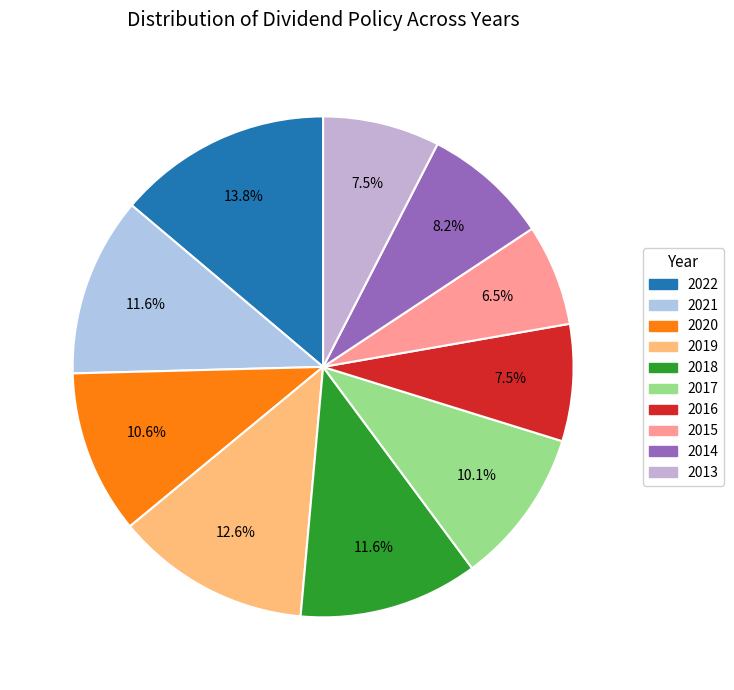

Is it true that 2019 is 13% of the pie?

True